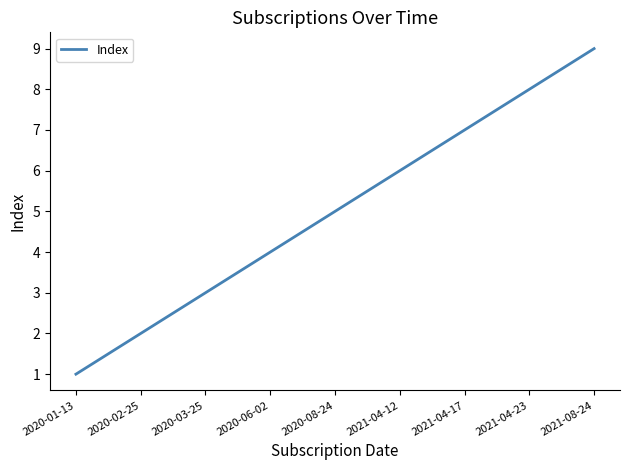

What position from the left is 2020-02-25?

2